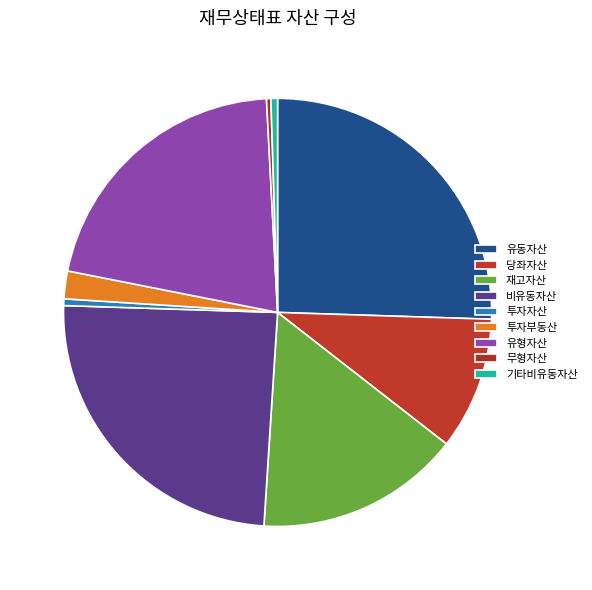

Is it true that 유동자산 is 15% of the pie?

False